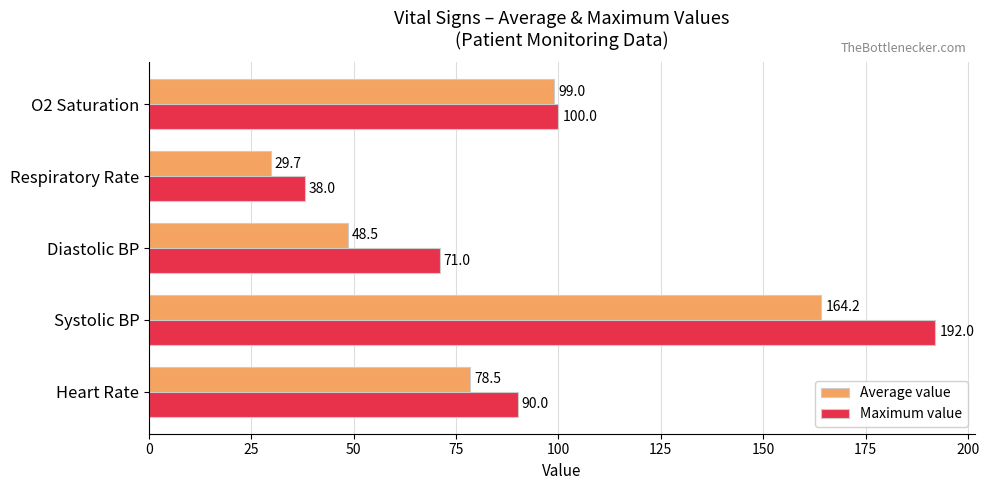

Is it true that Average value equals 9.7 at Respiratory Rate?

False